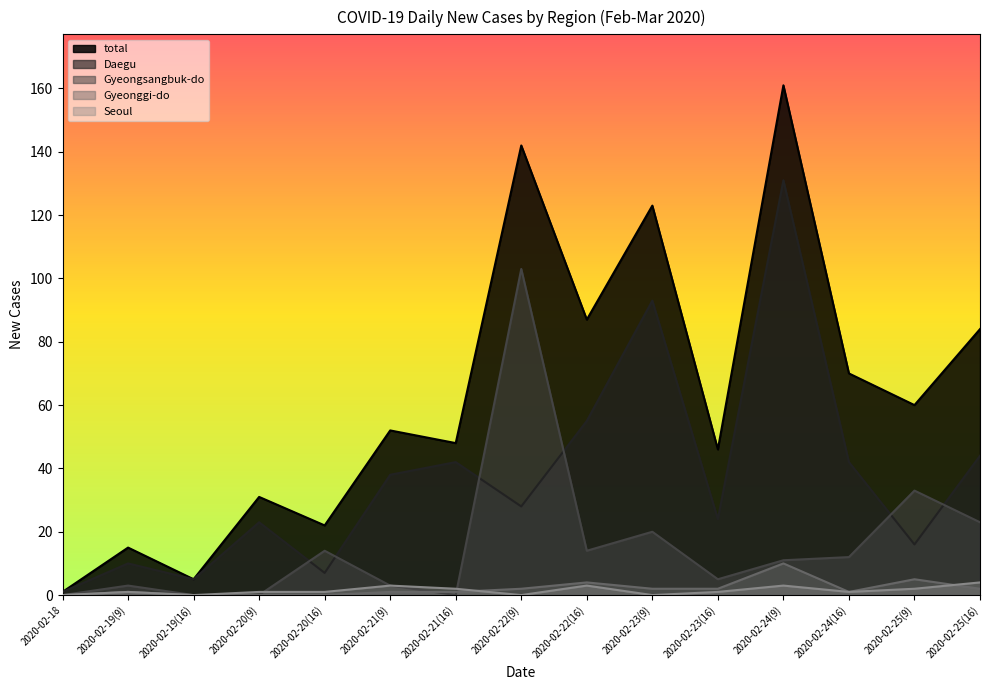

What is the value of the Daegu point at the 5th from the left?

7